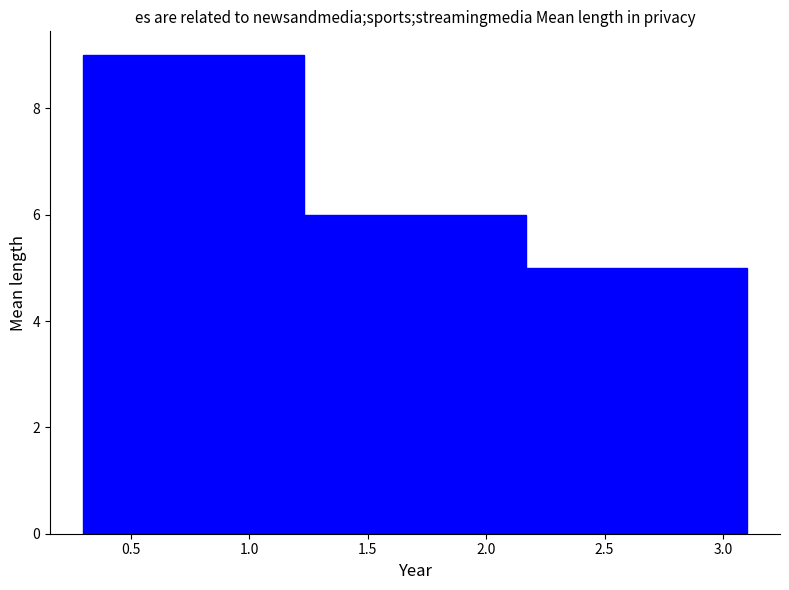

Reading left to right, list every bar in this chart as the range it spans on the x-axis followed by its height. Neither the bar edges nor the heights are printed on the chart, so give them approximately, as read against the axes.

0.30 to 1.25: 9
1.25 to 2.15: 6
2.15 to 3.10: 5